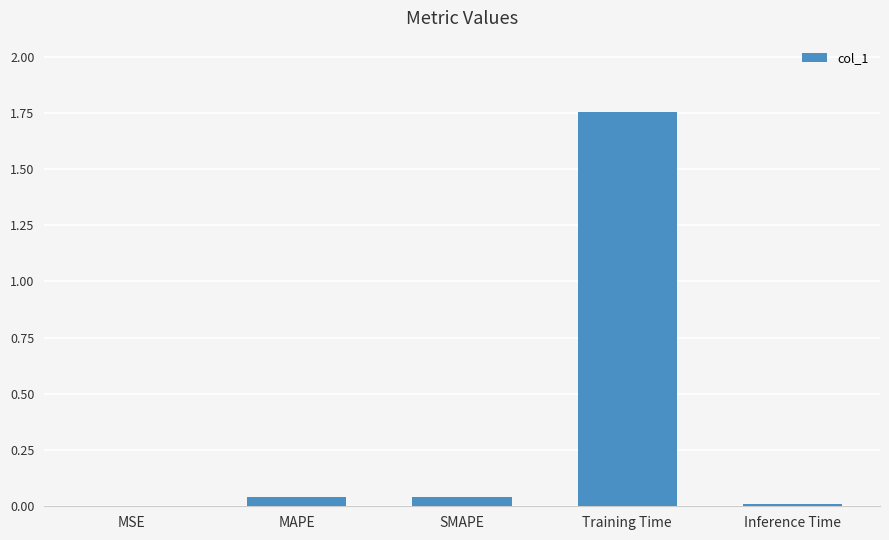

The chart shows a value of 0.0 at MSE. True or false?

True